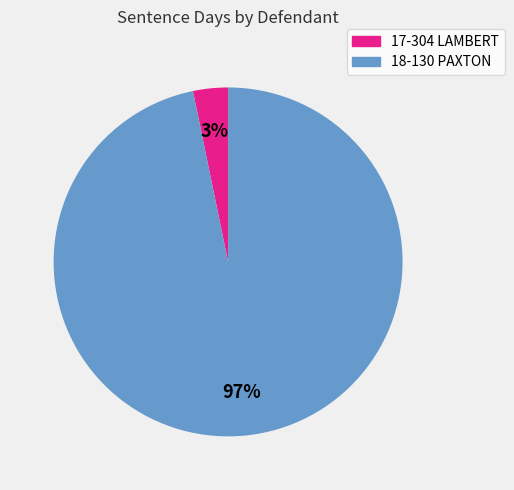

To the nearest percent, what is the difference between the largest and smallest slice percentages?

94%